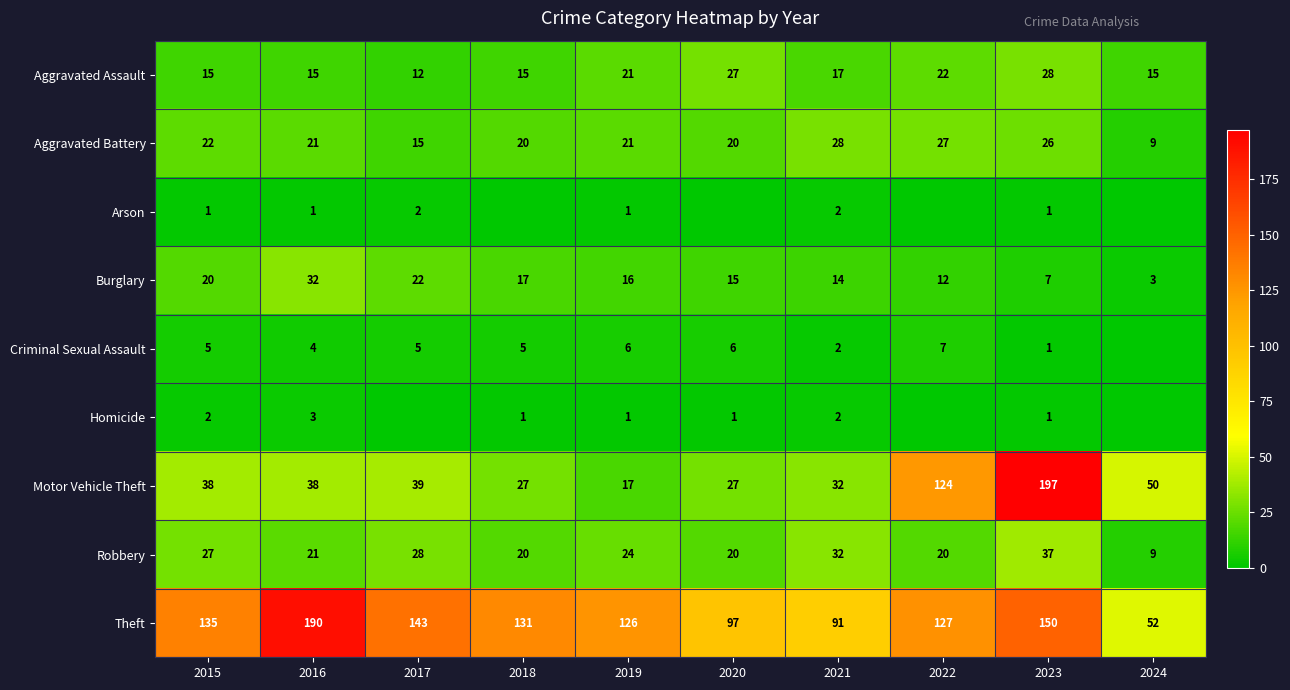

What is the total value across all series at 2024?

138